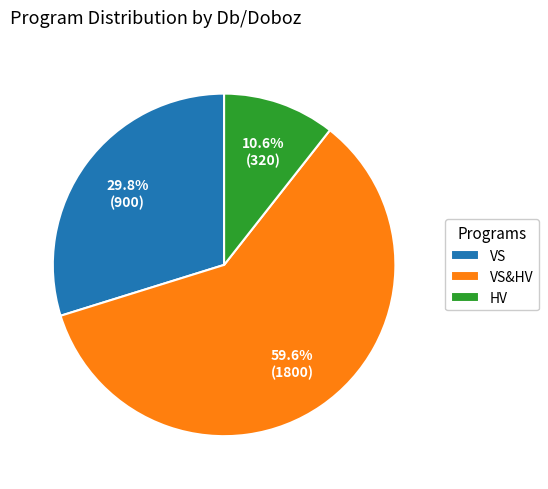

To the nearest percent, what percentage of the pie is VS&HV?

60%